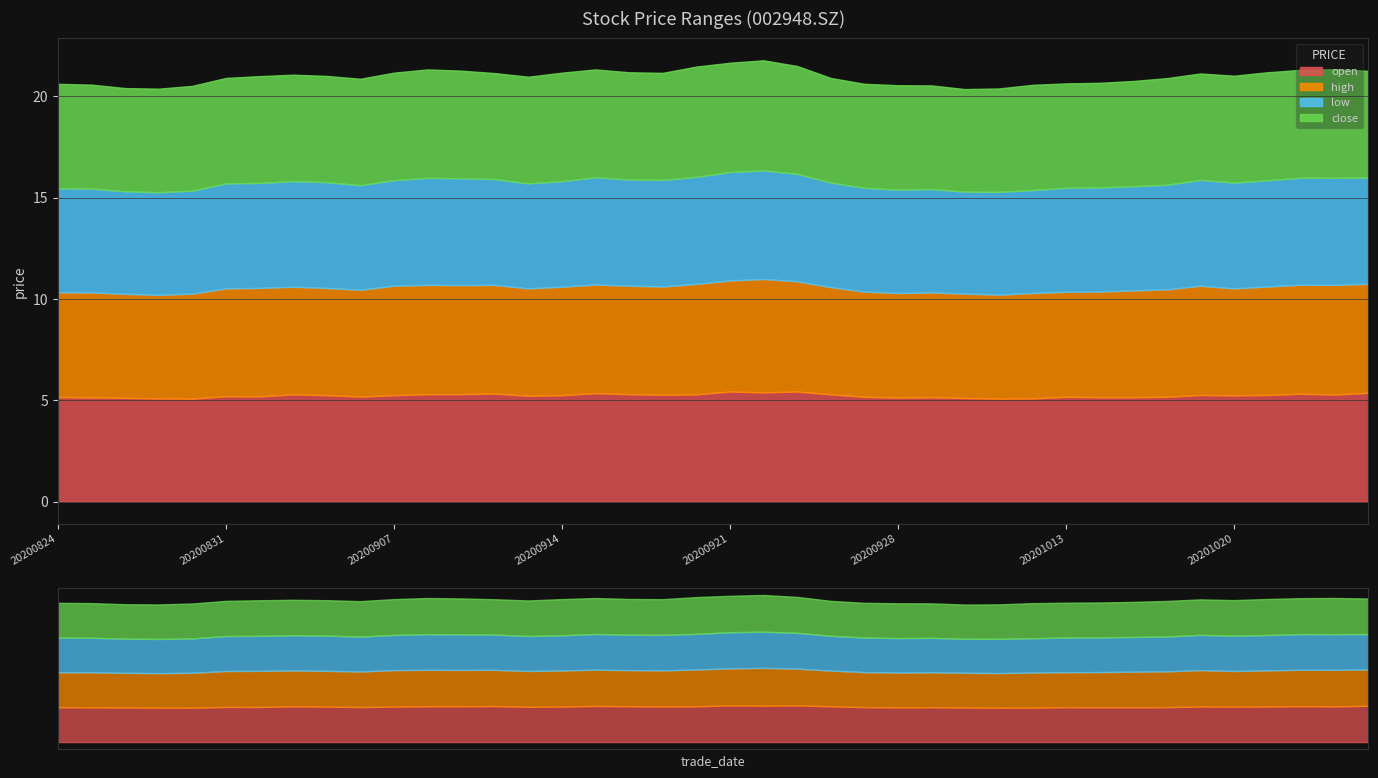

True or false: low and close cross at least once.

False